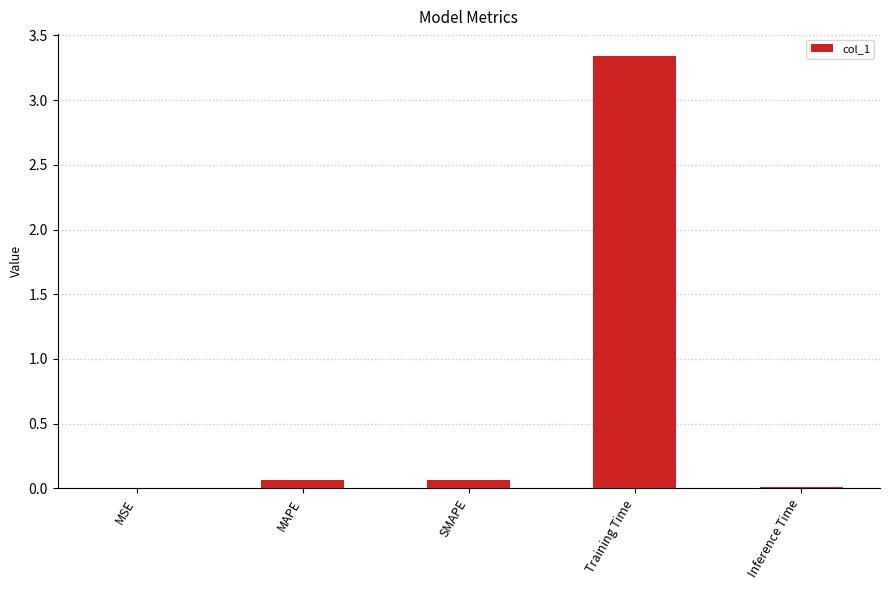

The value at SMAPE is 0.1. True or false?

True